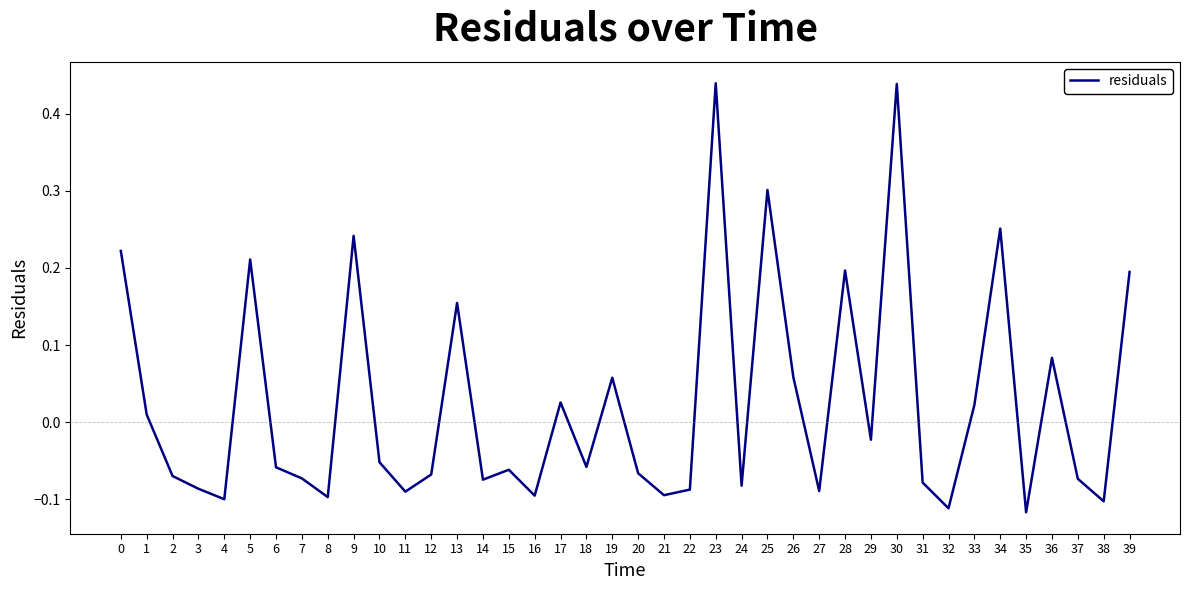

The value at 3 is -0.1. True or false?

True